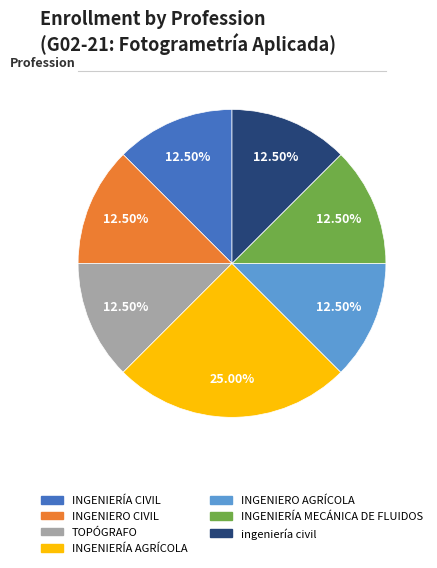

Is there a majority slice in this chart?

No